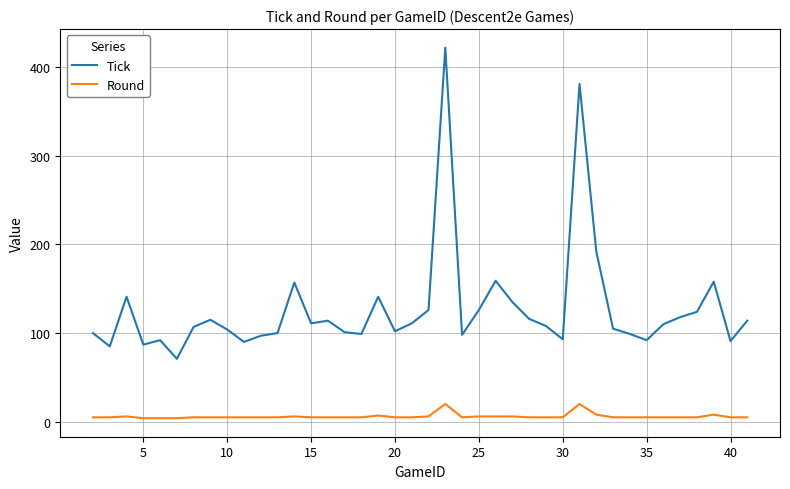

Which series has the largest range (max minus min)?

Tick